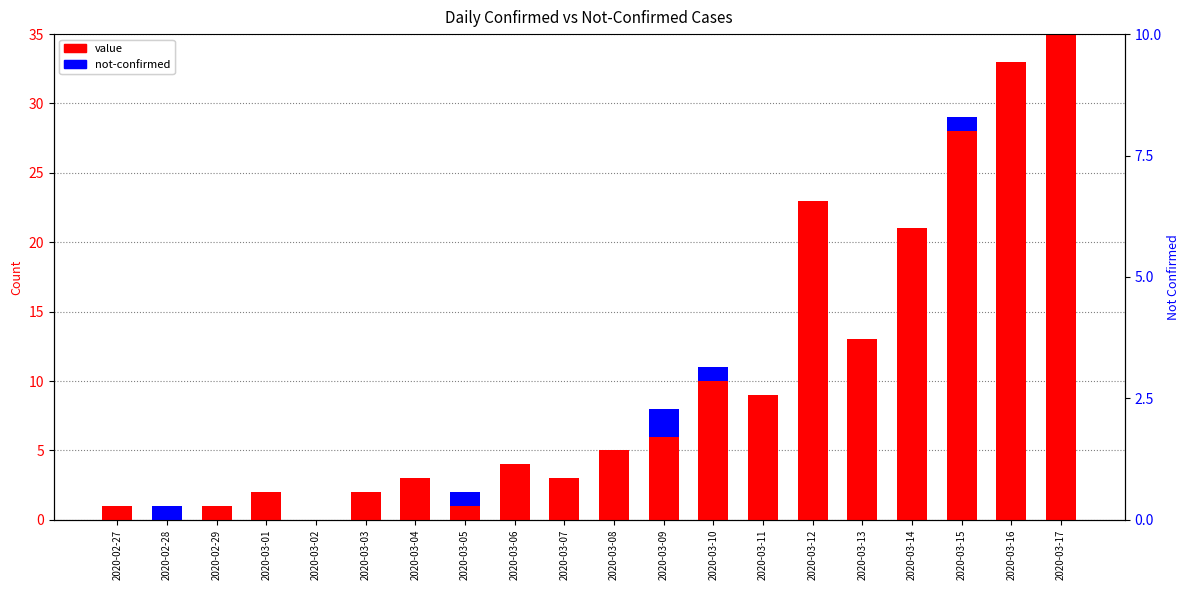

Reading left to right, transcribe all the data shown in this chart.

value: 1	0	1	2	0	2	3	1	4	3	5	6	10	9	23	13	21	28	33	35
not-confirmed: 0	1	0	0	0	0	0	1	0	0	0	2	1	0	0	0	0	1	0	0